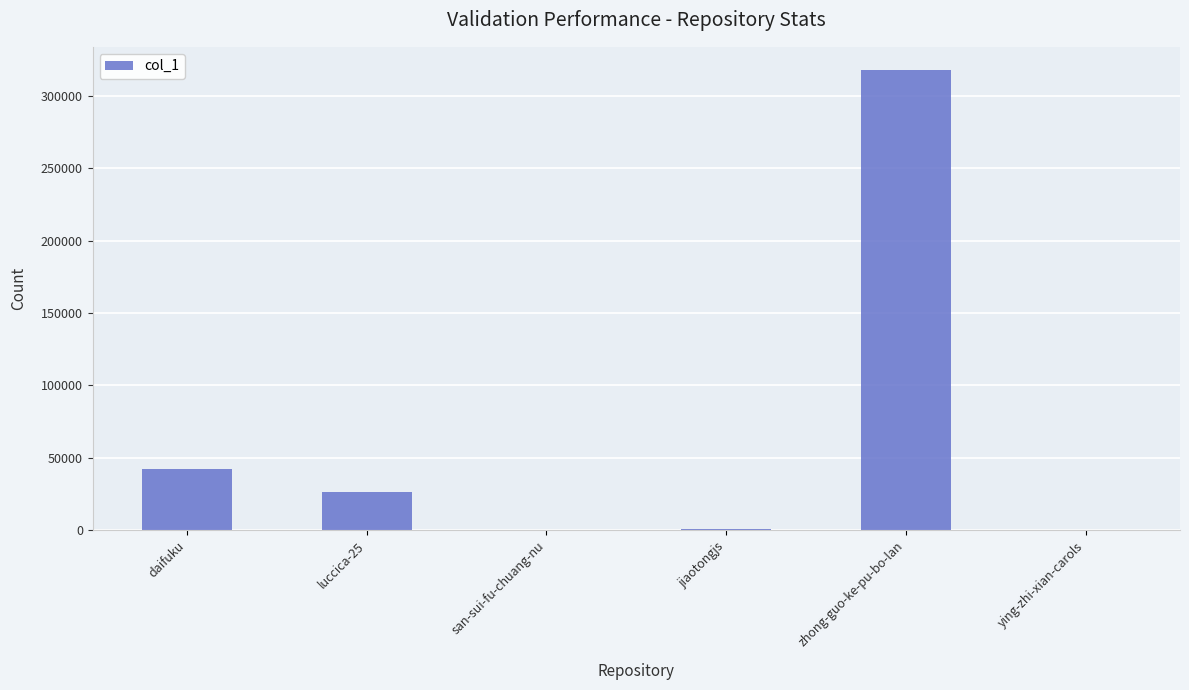

What is the difference between the values at ying-zhi-xian-carols and daifuku?

42269